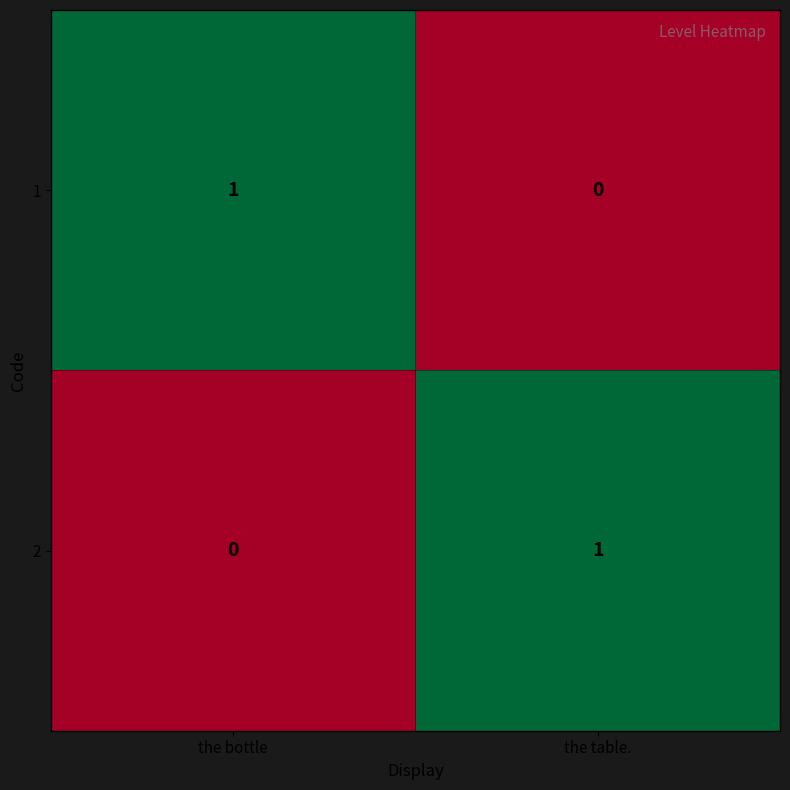

How many values in the 1 series are below 1?

1